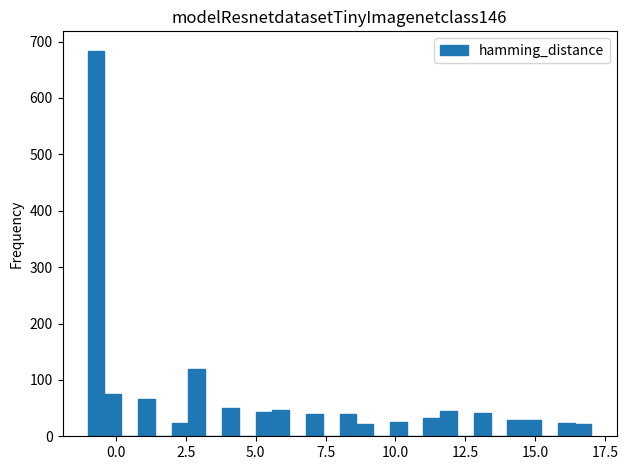

Around what value on the x-axis is the tallest bar? Give the approximate position of its centre, as read against the axis.

-0.5